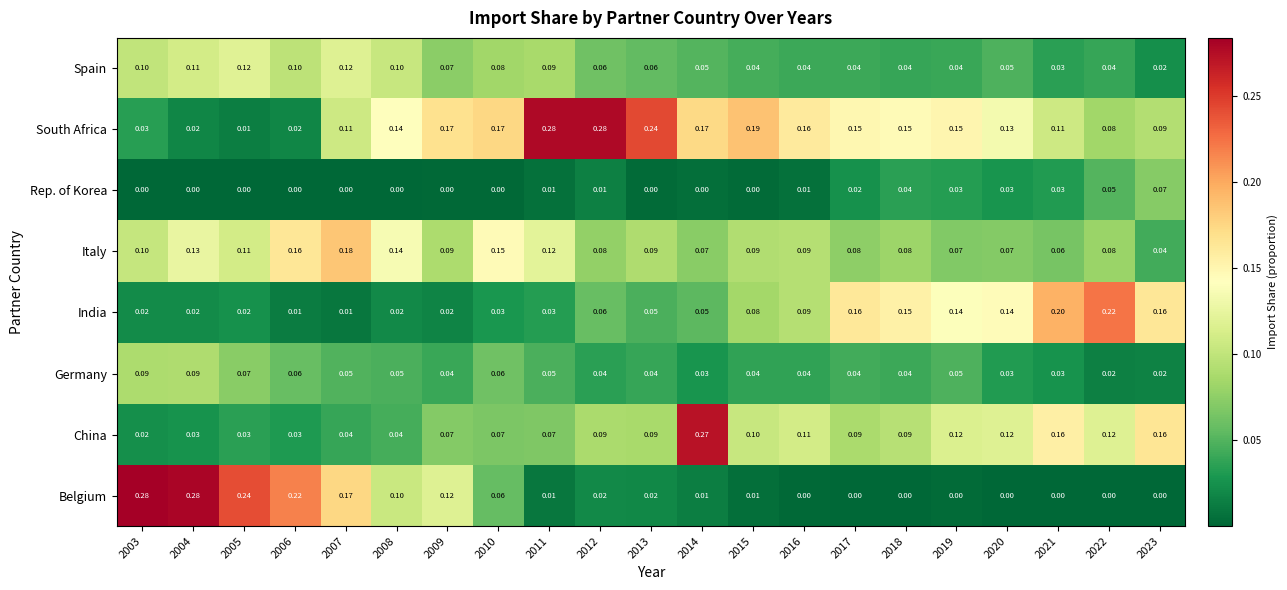

Which series has the largest total across all categories?

South Africa